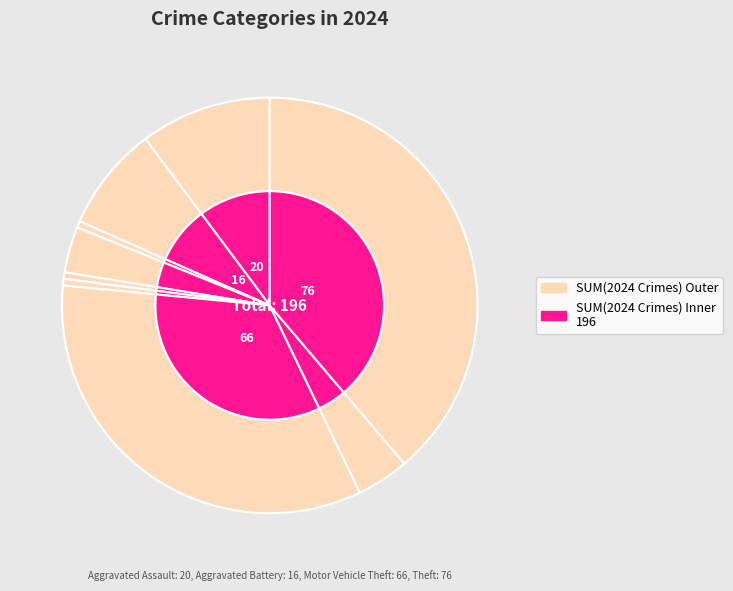

Rank the categories by value from highest to lowest.

Theft, Motor Vehicle Theft, Aggravated Assault, Aggravated Battery, Robbery, Burglary, Arson, Criminal Sexual Assault, Homicide